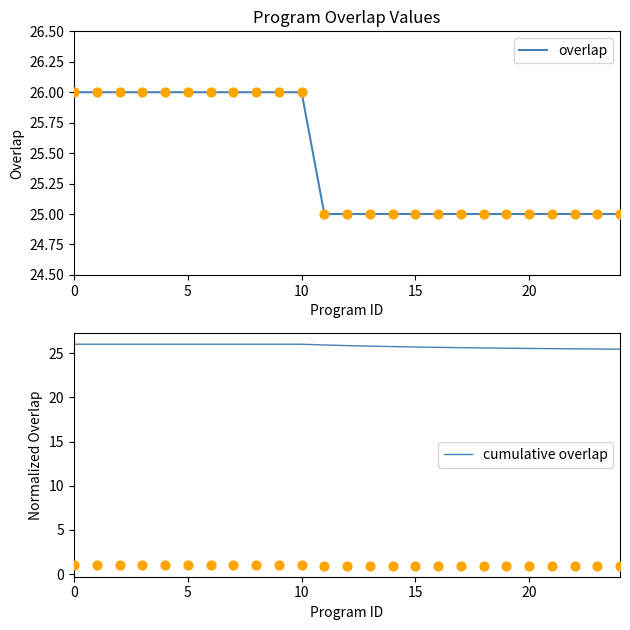

Which series has the largest Y range (max minus min)?

overlap